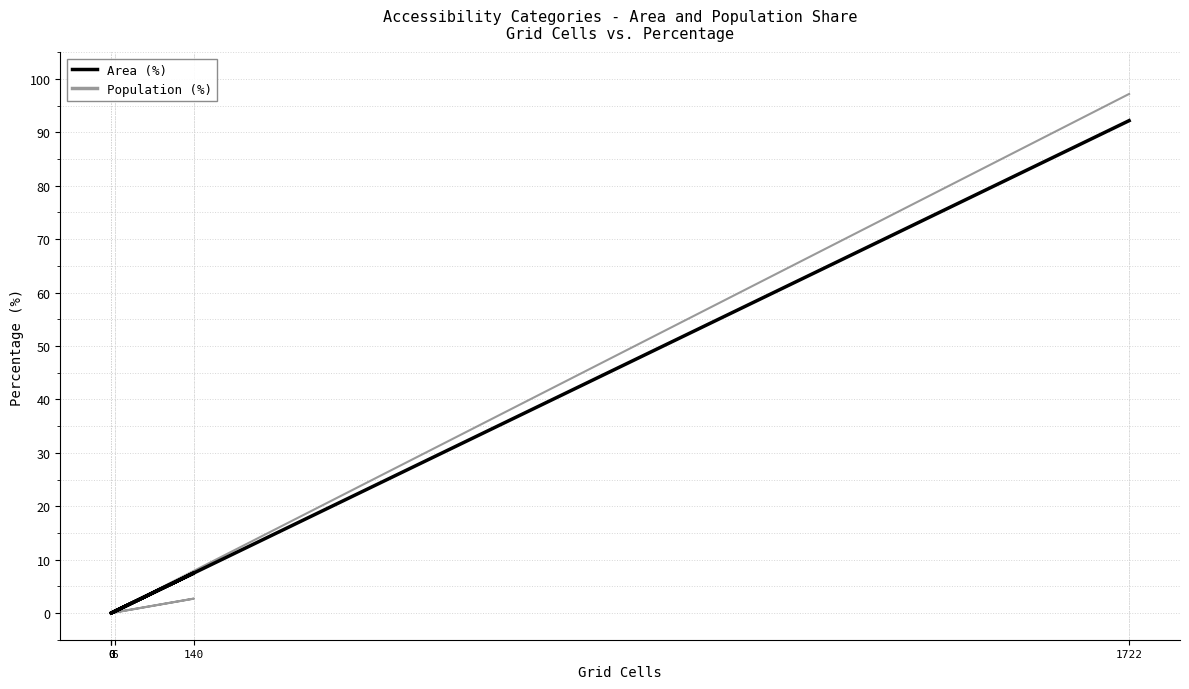

In Population (%), how many points are higher than both neighbors (excluding endpoints)?

1